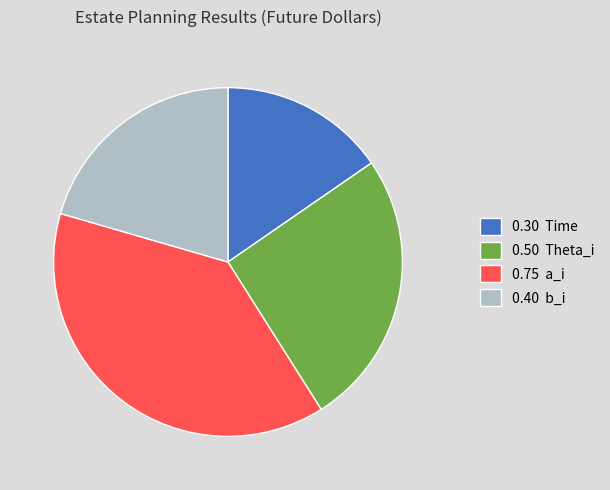

Is there any slice that represents more than half of the pie?

No